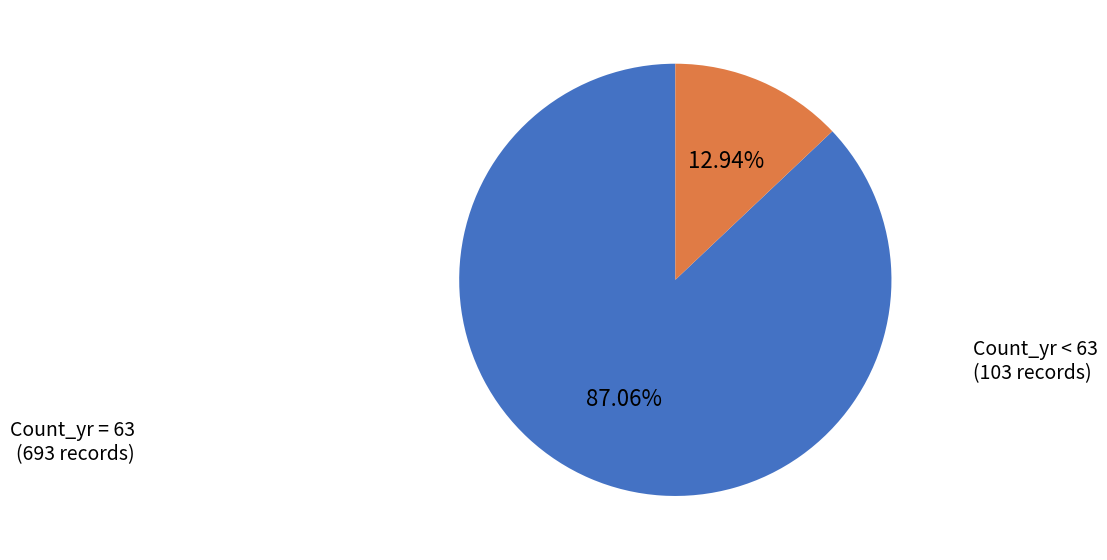

Is there any slice that represents more than half of the pie?

Yes